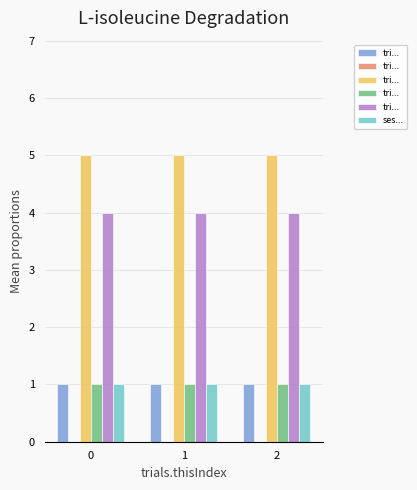

How many groups of bars are there?

3